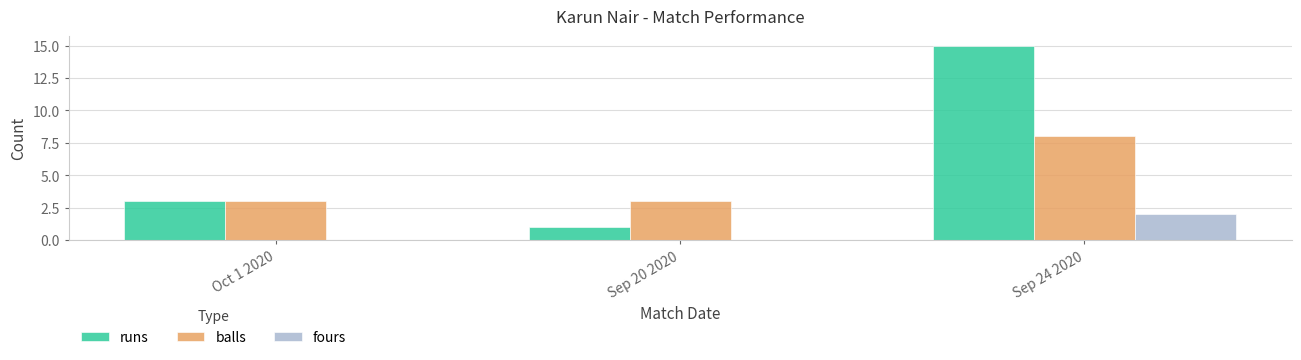

At which label does balls reach its peak?

Sep 24 2020